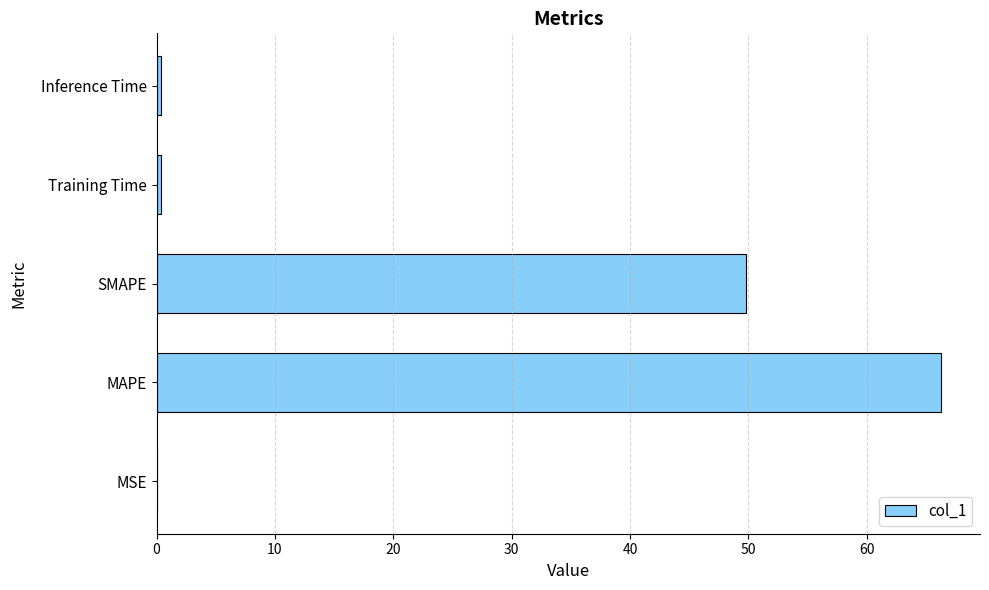

What is the approximate value at MAPE?

66.2